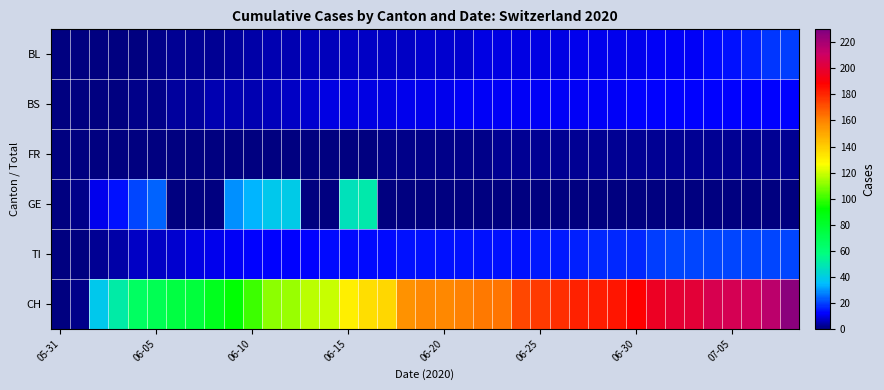

At which category is the sum across all series the highest?

38